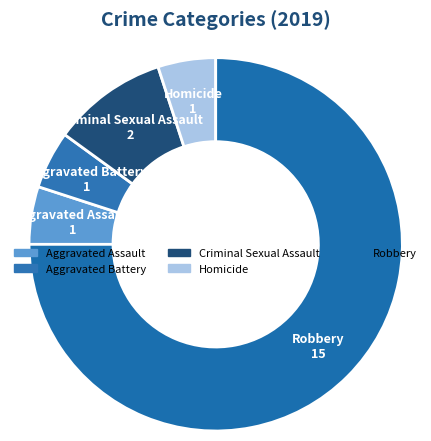

How many segments does this pie chart have?

5